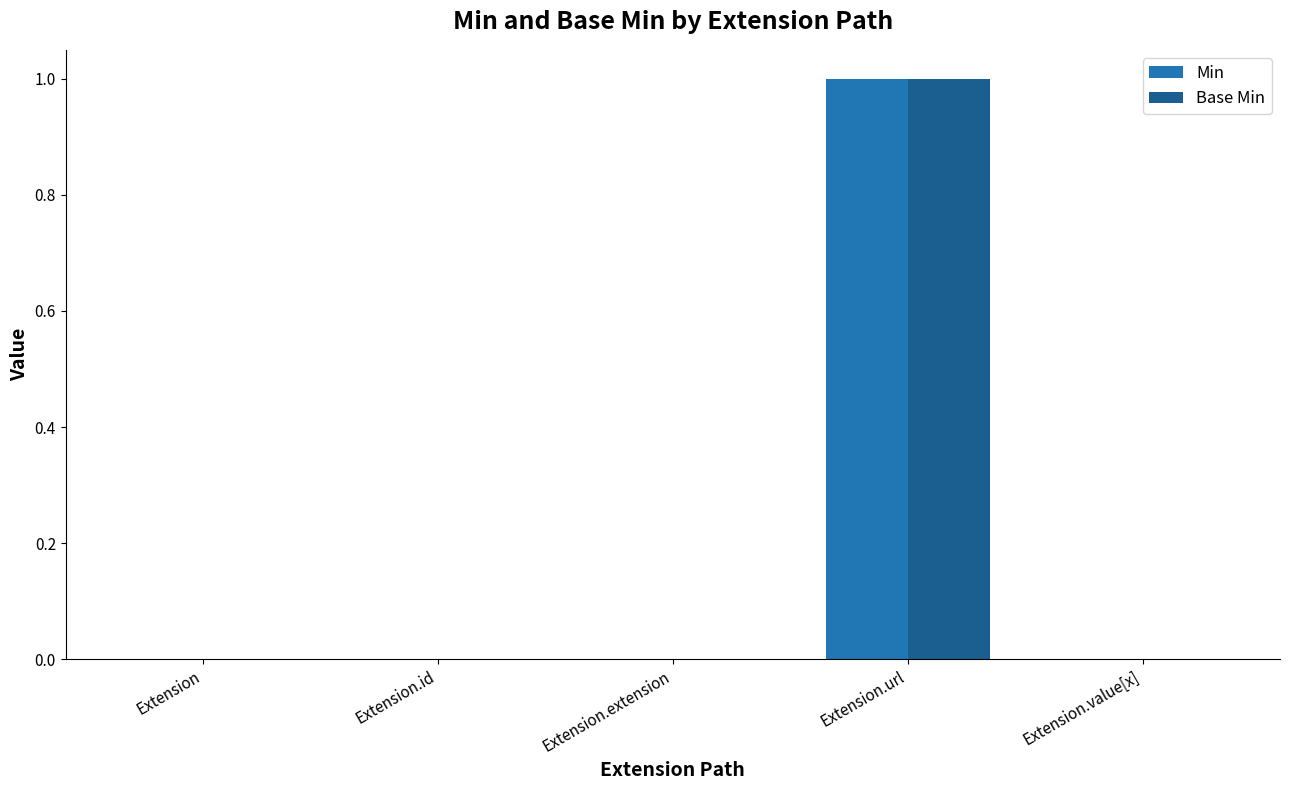

Reading left to right, extract all data points from this chart.

Min: 0	0	0	1	0
Base Min: 0	0	0	1	0